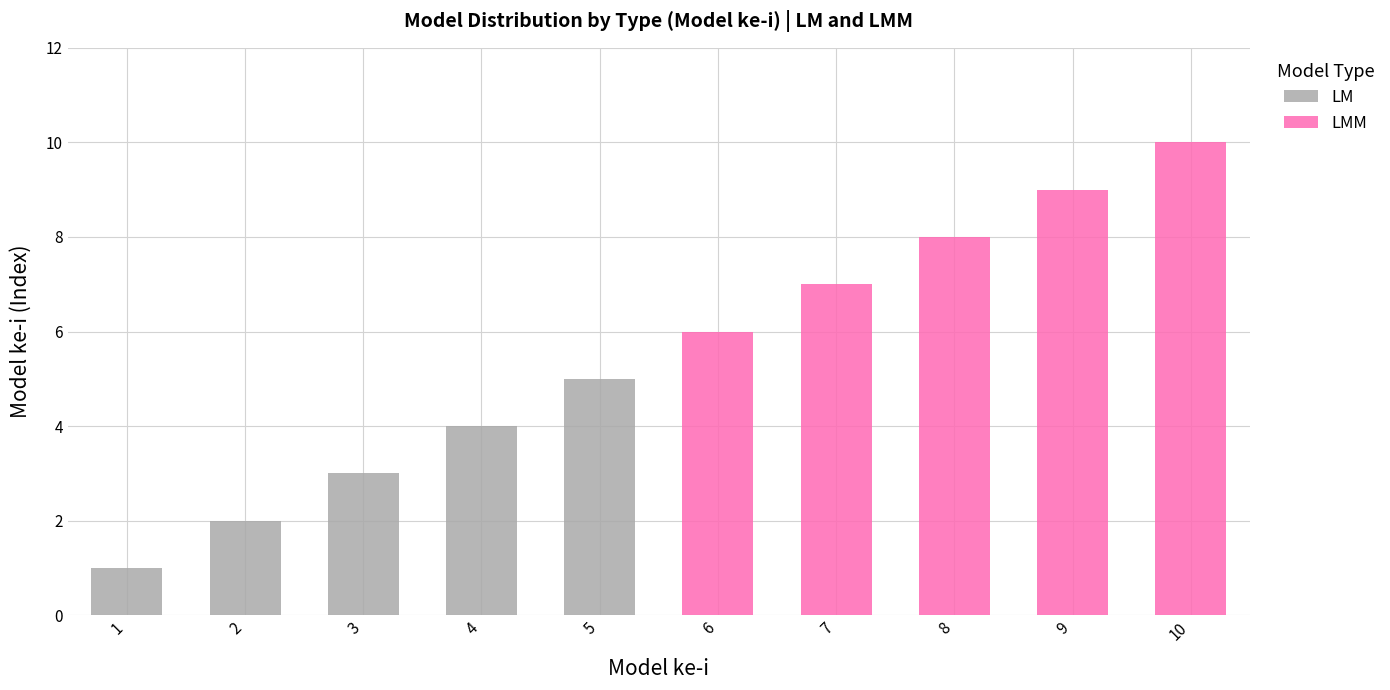

At which label does LM reach its peak?

5